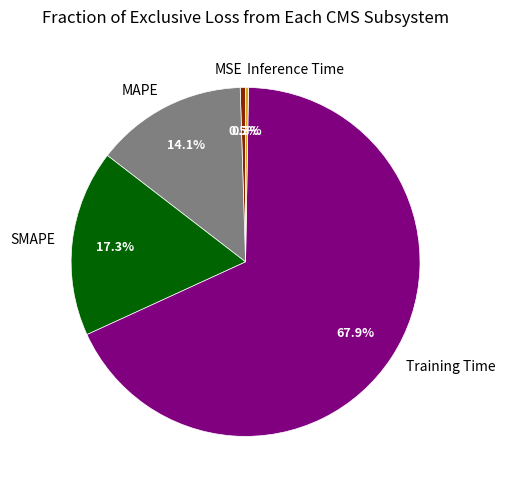

To the nearest percent, what portion does SMAPE represent?

17%